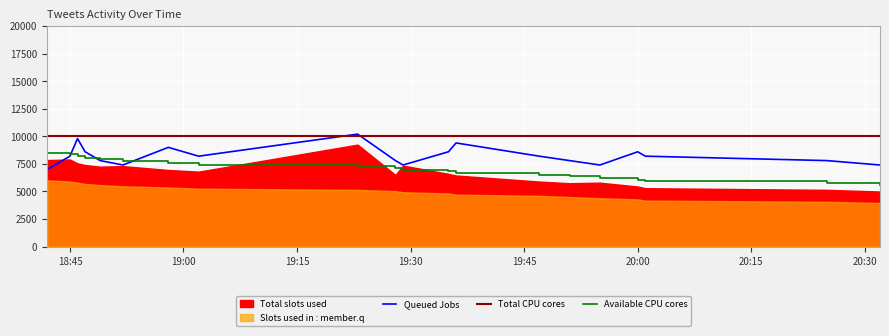

The value of Queued Jobs at 20:00 is 5205. True or false?

False